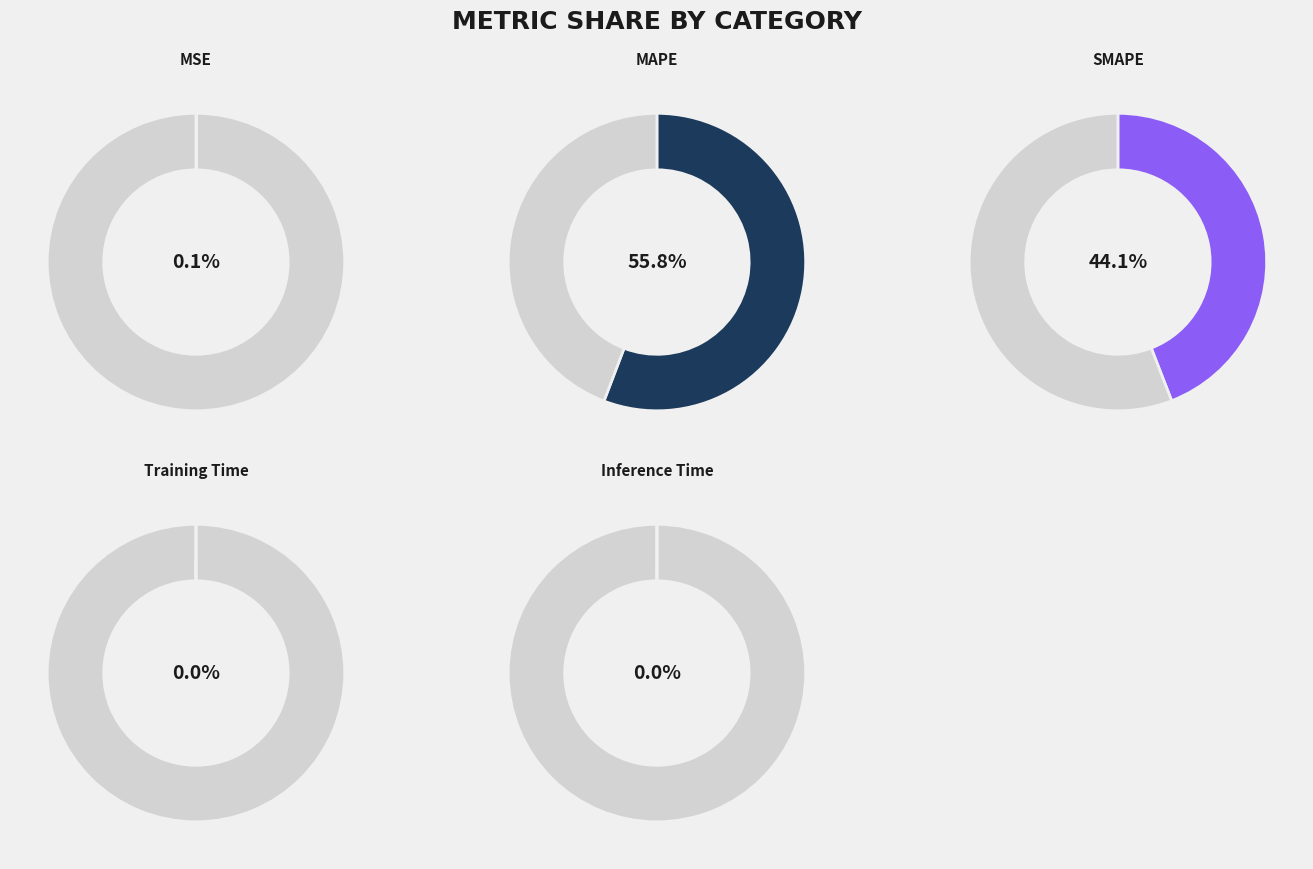

Which has a higher value, Inference Time or SMAPE?

SMAPE